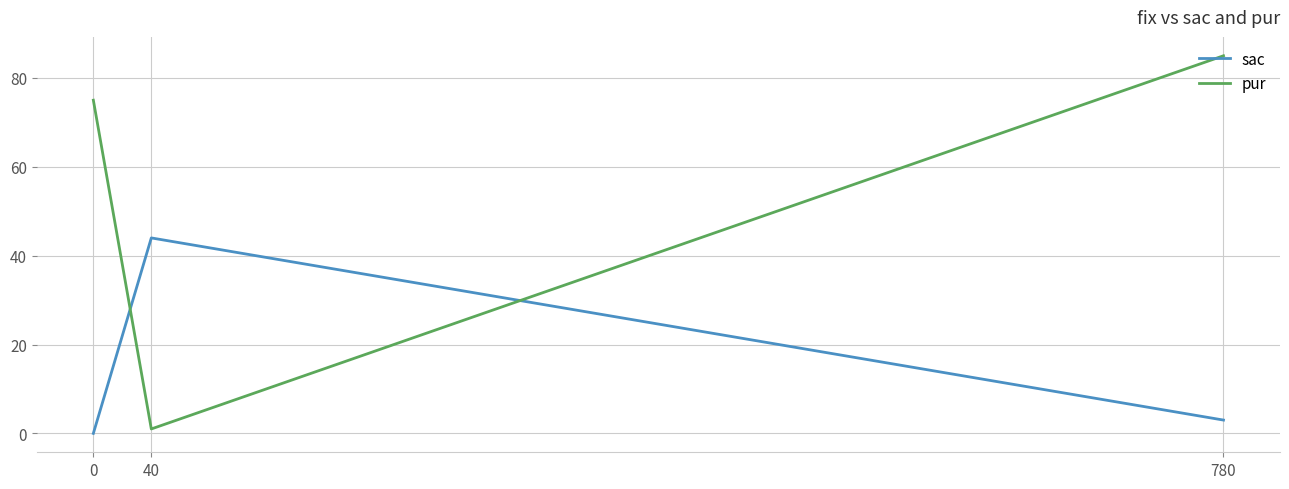

The pur series shows 75 at 0. True or false?

True